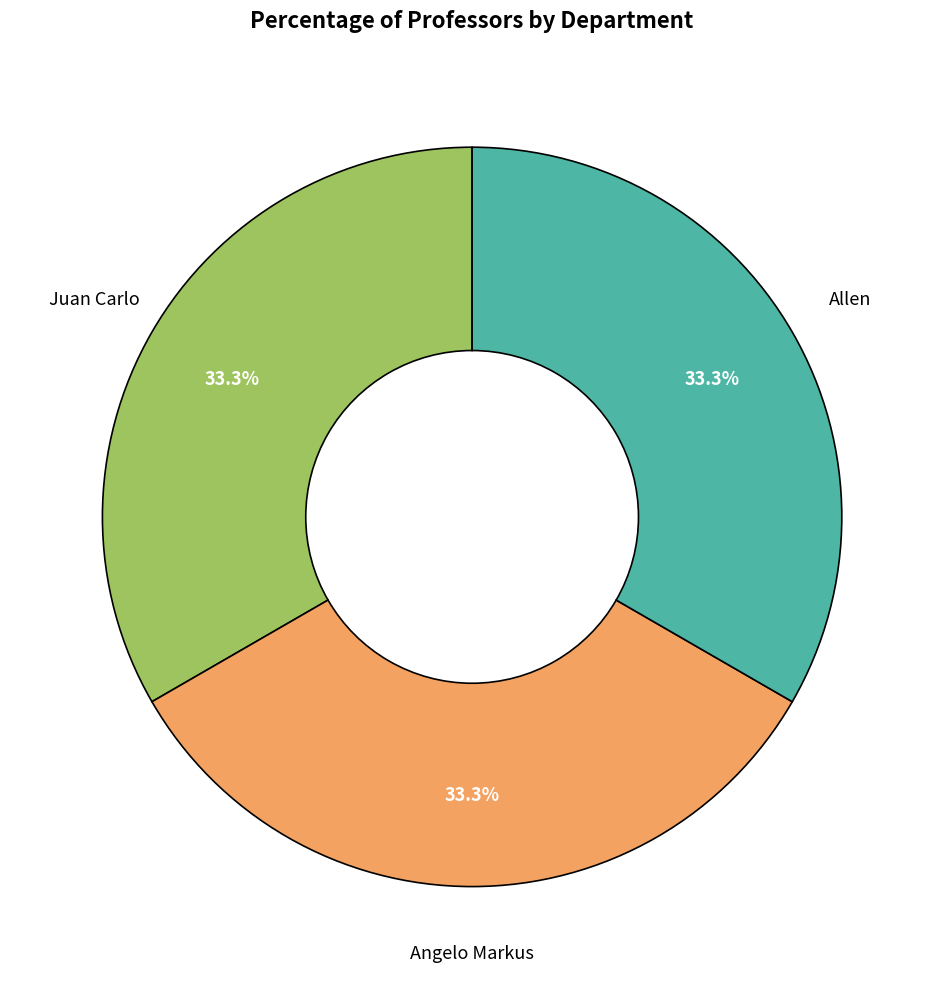

How many slices are in this pie chart?

3